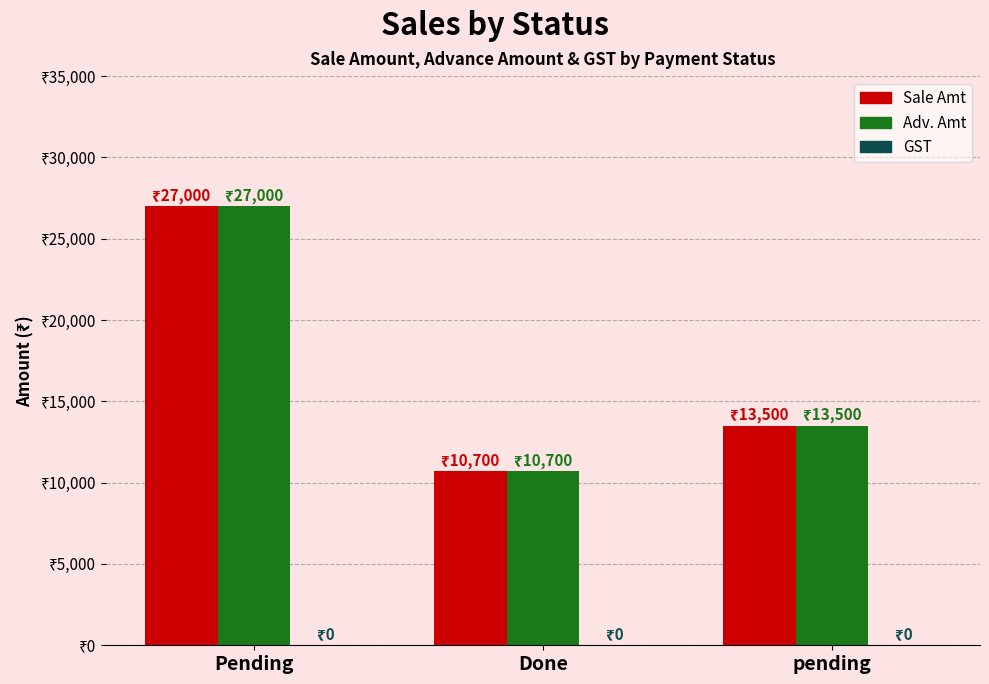

What is the sum of all Sale Amt values?

51200